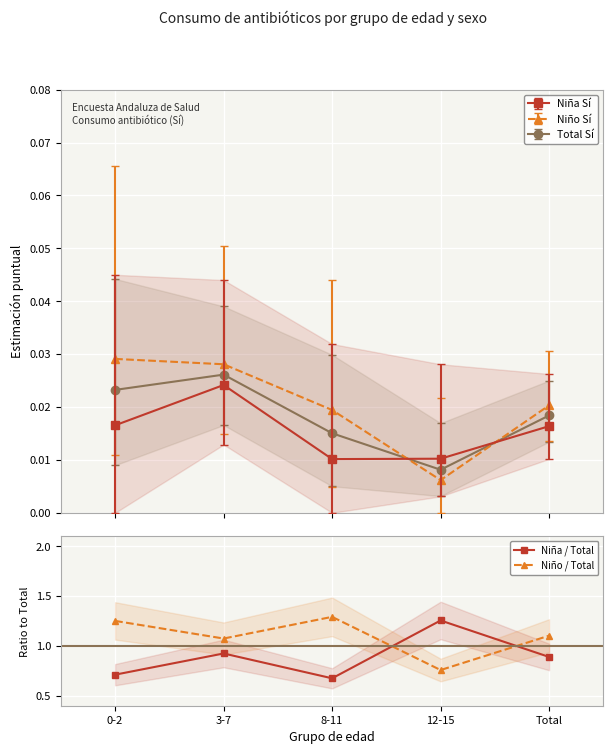

How many Total Sí values are between 0 and 1?

5